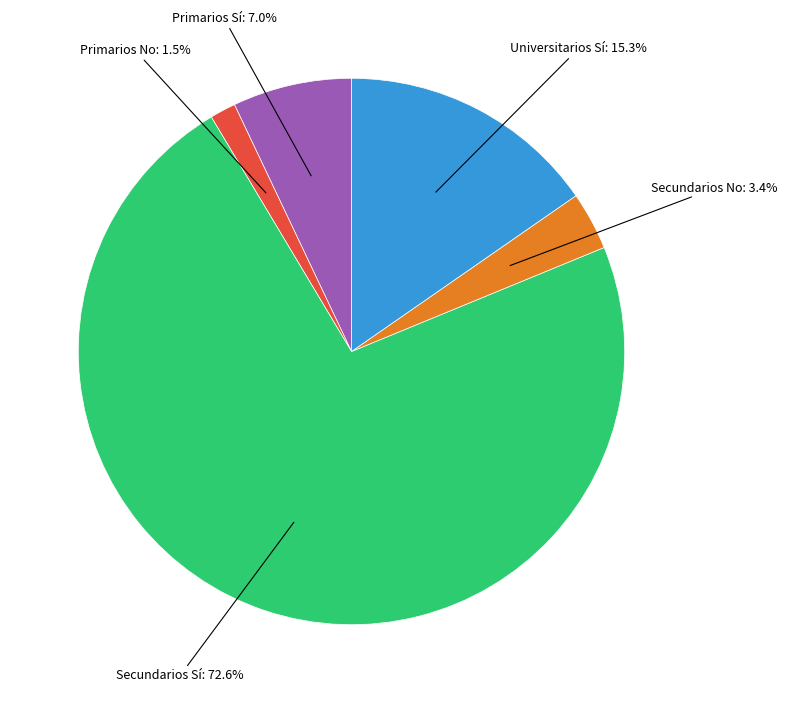

Is there any slice that represents more than half of the pie?

Yes